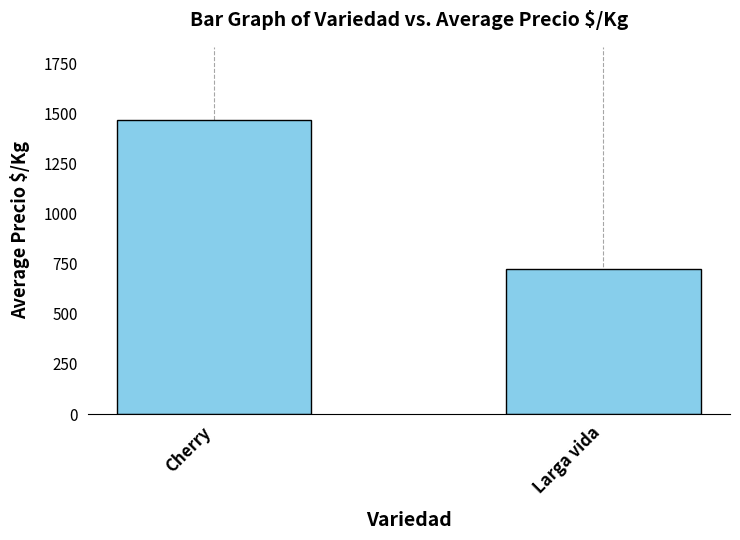

At which label is the value closest to 1094?

Larga vida